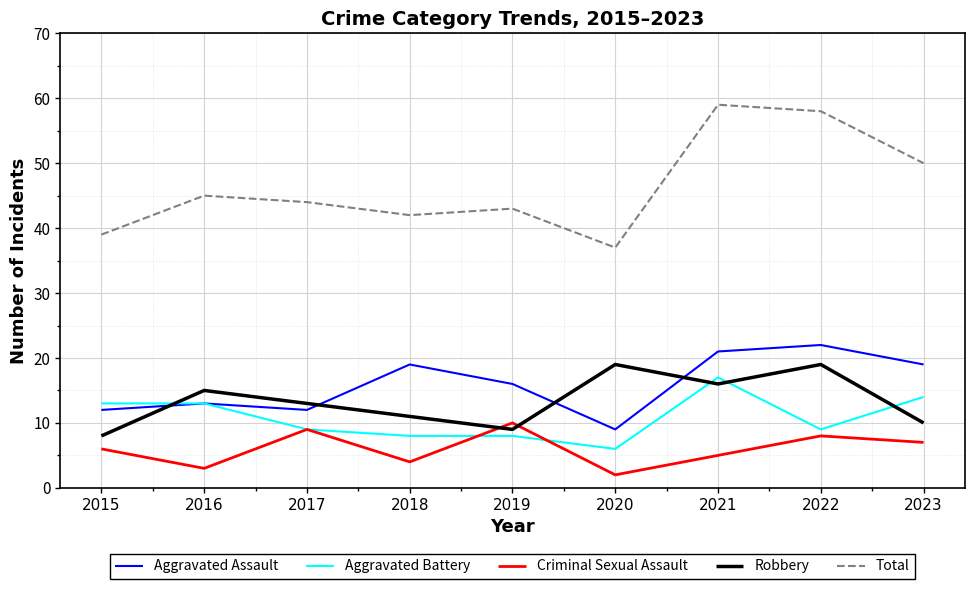

How many interior local valleys does the Aggravated Assault series have?

2